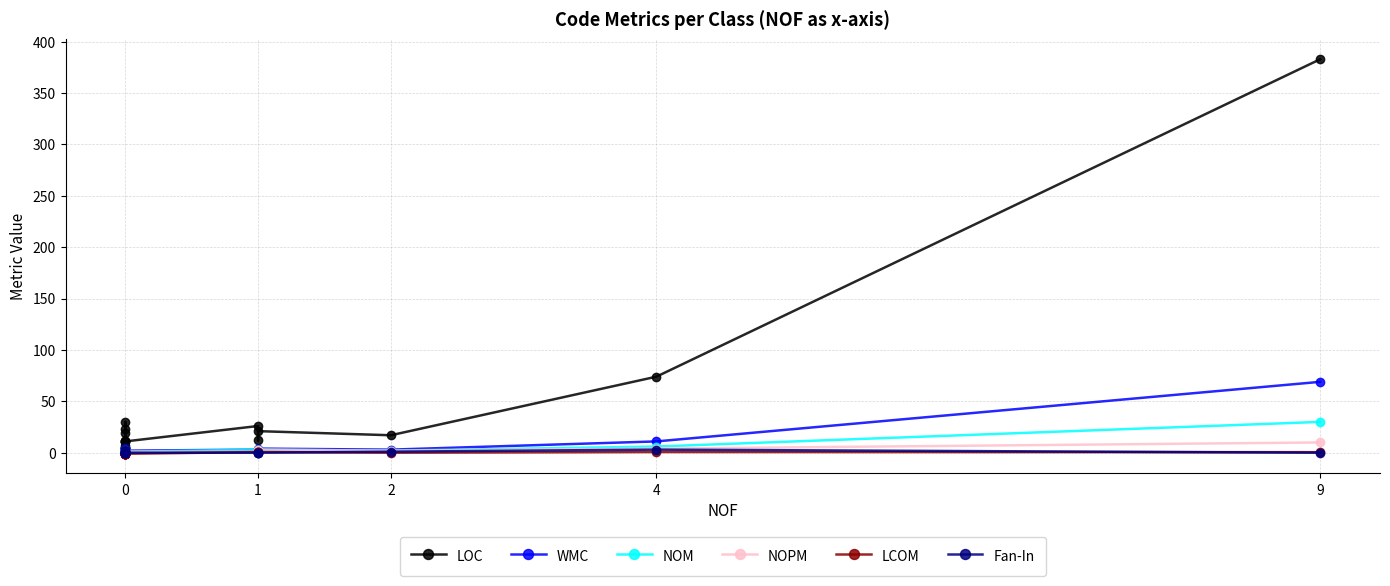

How many data points in LCOM are above -1?

6